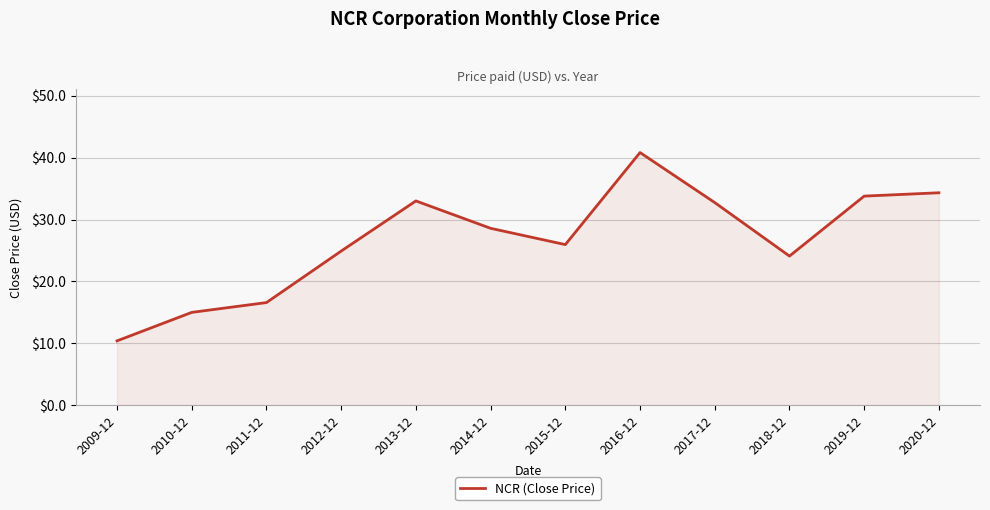

Is it true that the value at 2018-12 is 5.3?

False